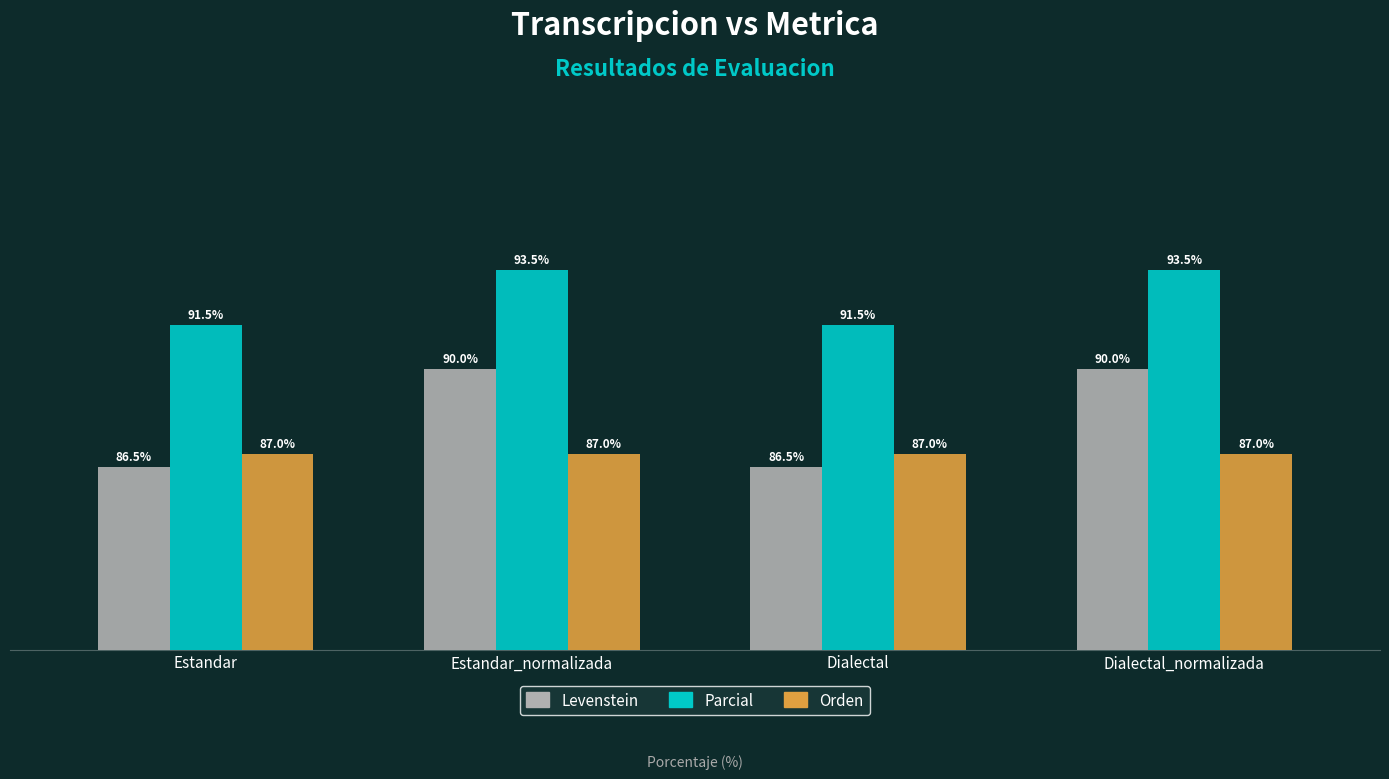

What are all the series names shown in the legend?

Levenstein, Parcial, Orden